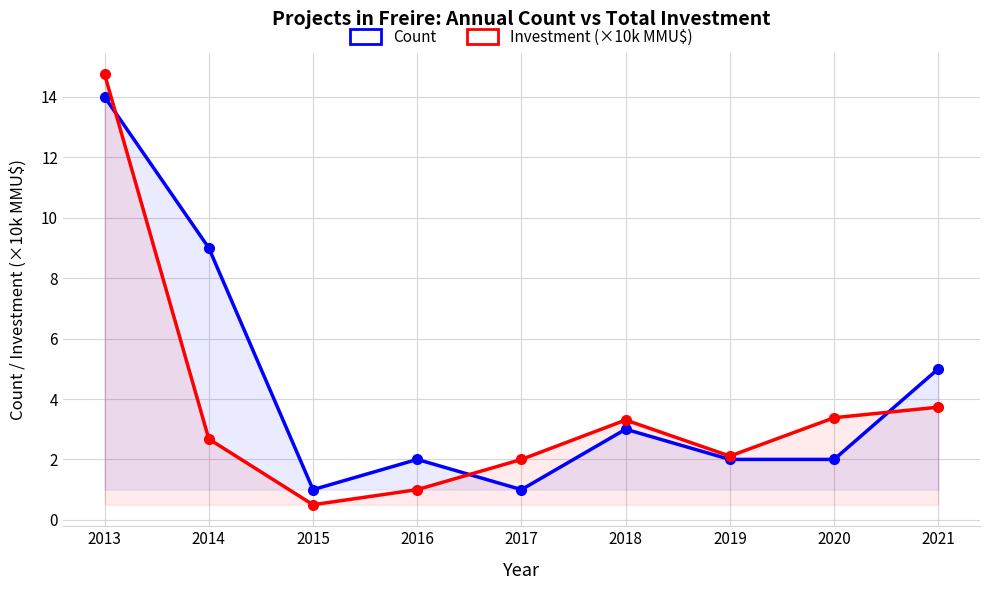

What is the difference between the maximum and minimum values in the Investment (×10,000 MMU$) series?

14.2